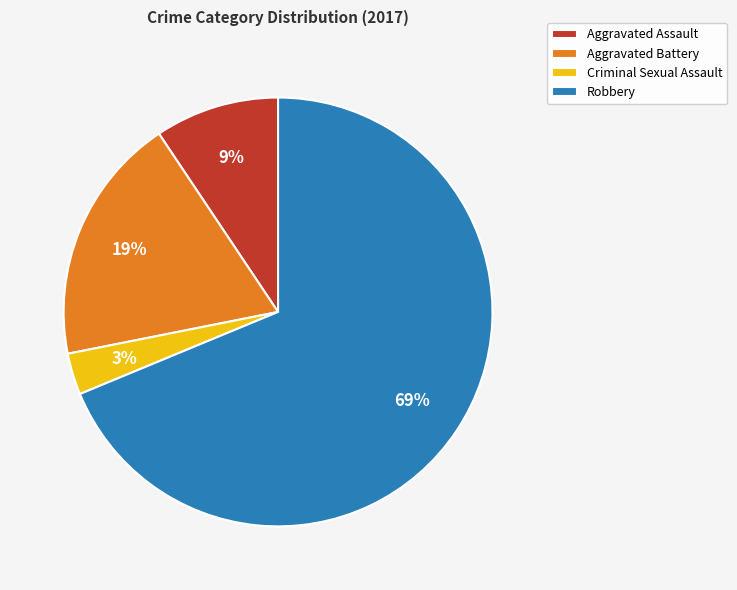

Between Robbery and Aggravated Battery, which is larger?

Robbery